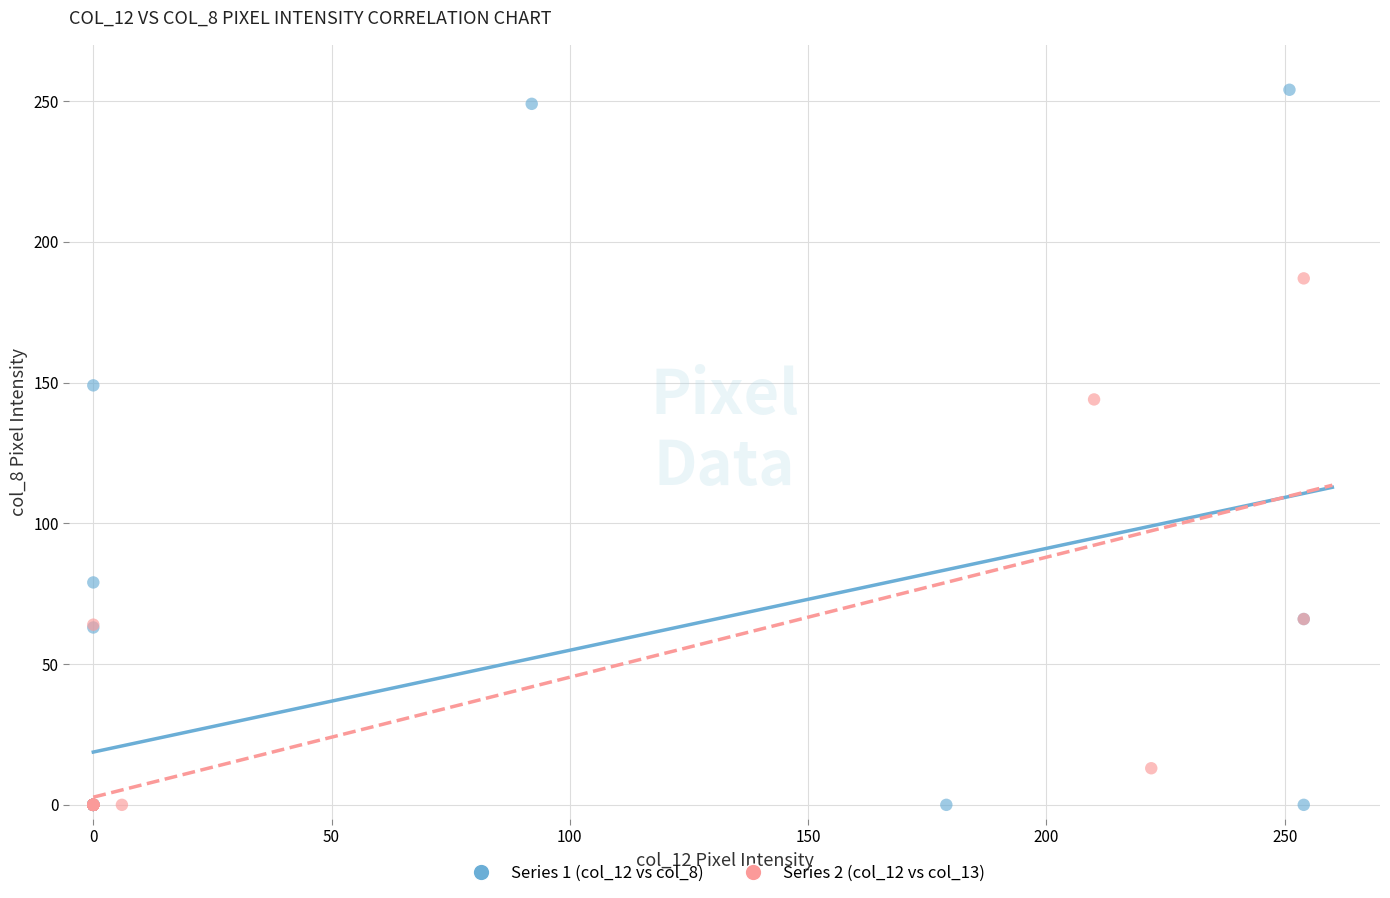

Which series reaches the maximum Y coordinate?

Series 1 (col_12 vs col_8)